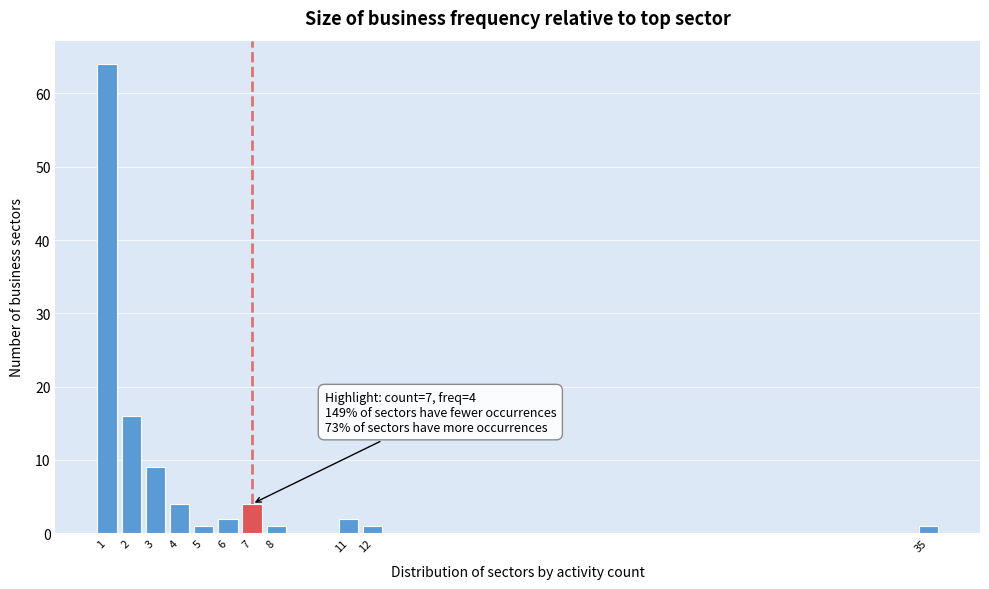

Reading right to left, extract all data points from this chart.

1	1	2	1	4	2	1	4	9	16	64